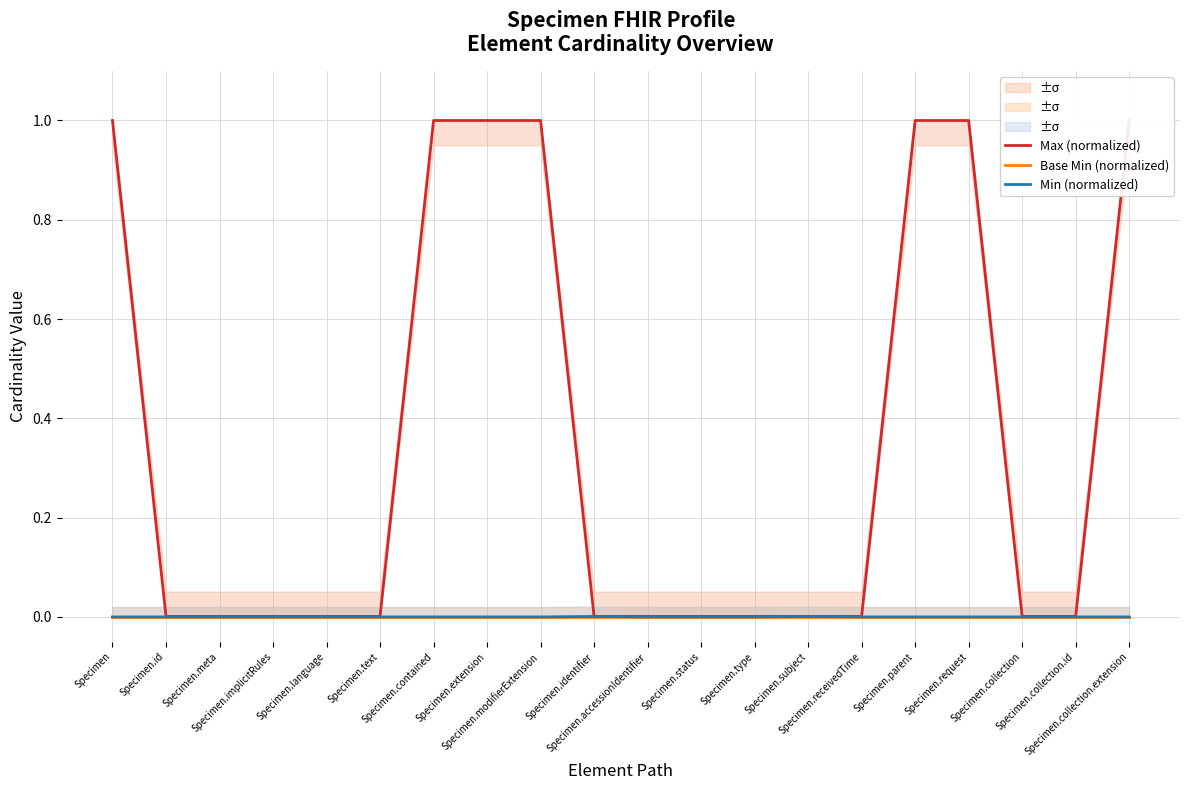

How many lines are shown in the chart?

3